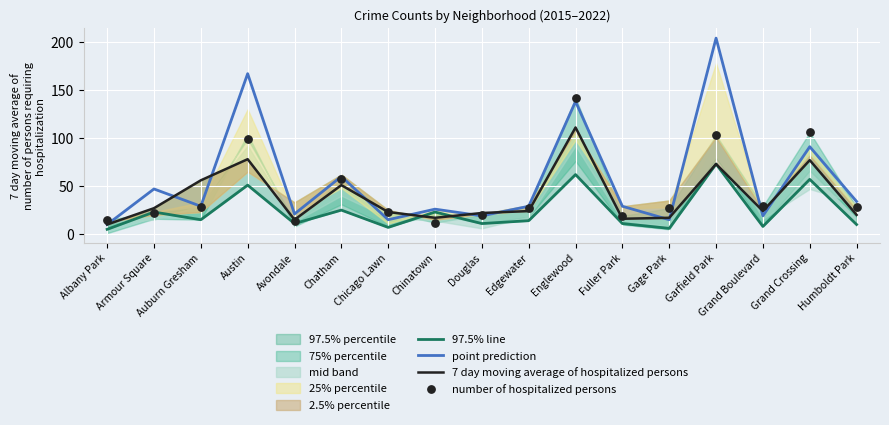

At which category is the sum across all series the highest?

Englewood